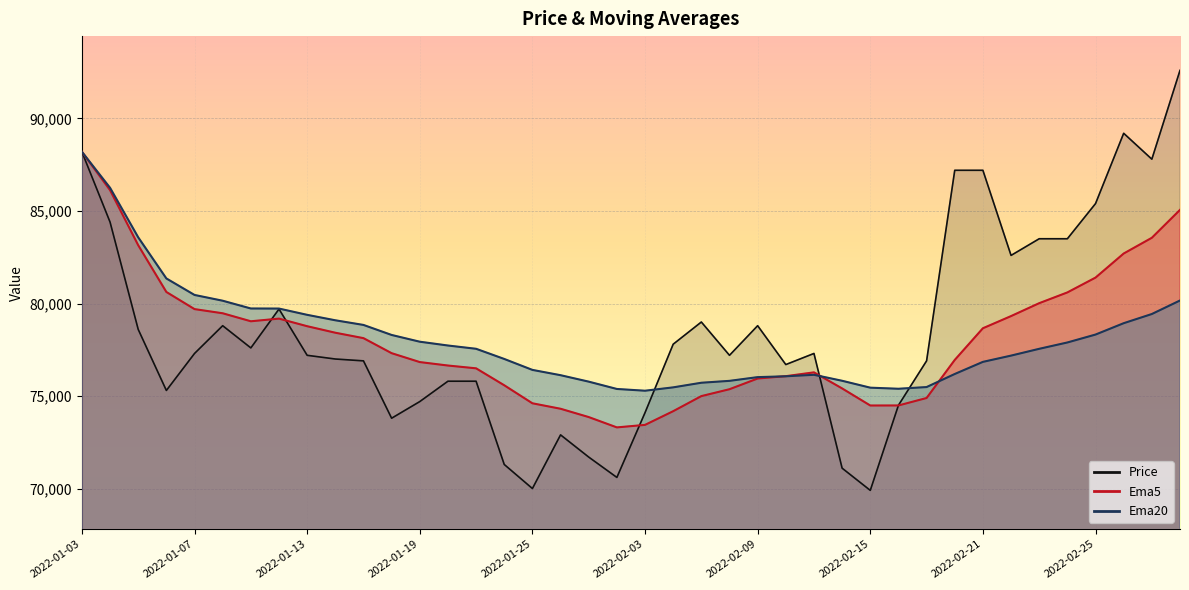

Where do Ema5 and Ema20 first cross each other?

2022-02-09 and 2022-02-10